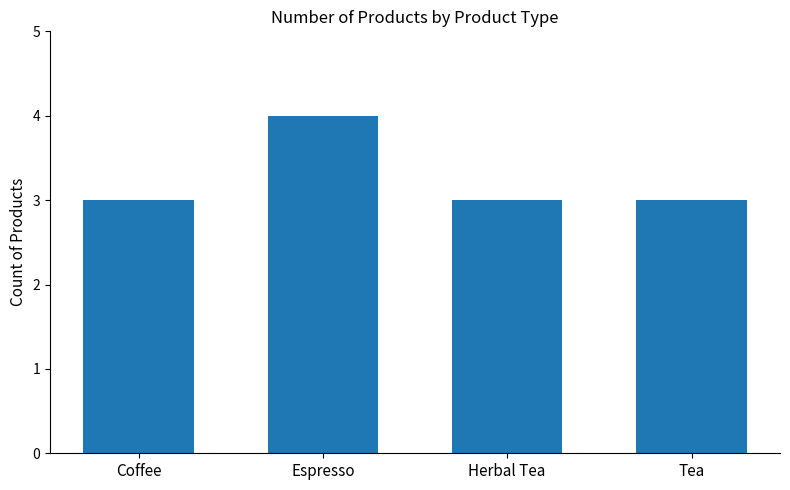

What is the approximate value at Tea?

3